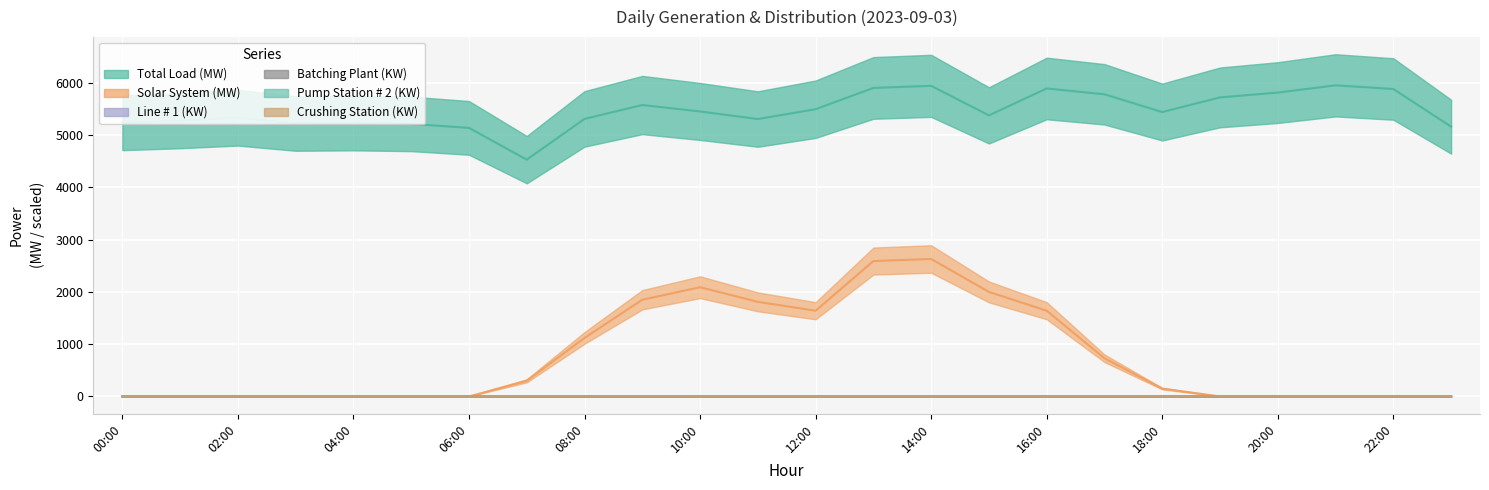

At which category is the sum across all series the highest?

14:00